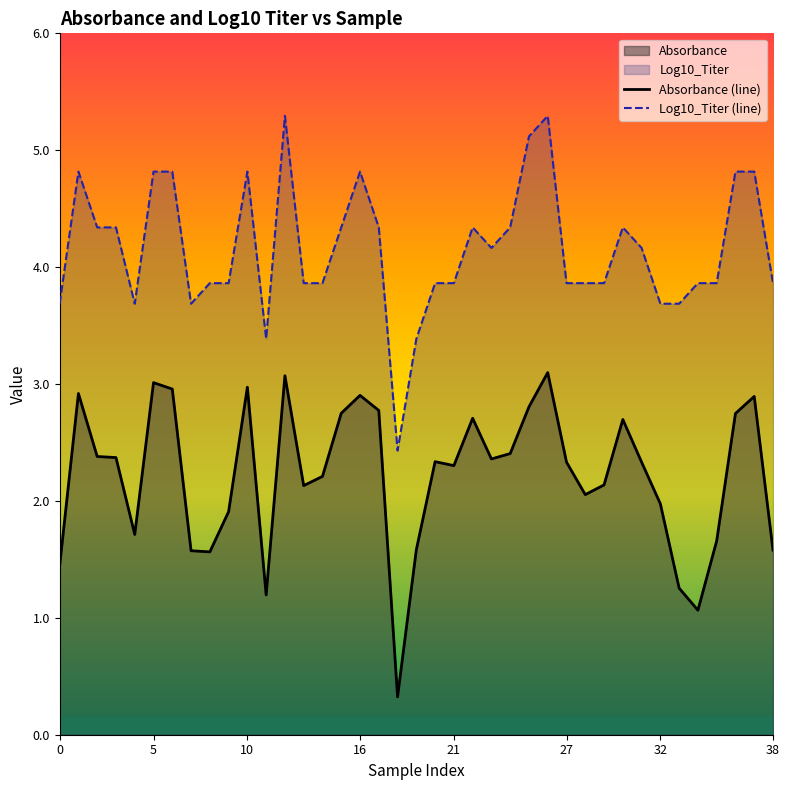

Where is Absorbance (line) nearest to the value 1?

34